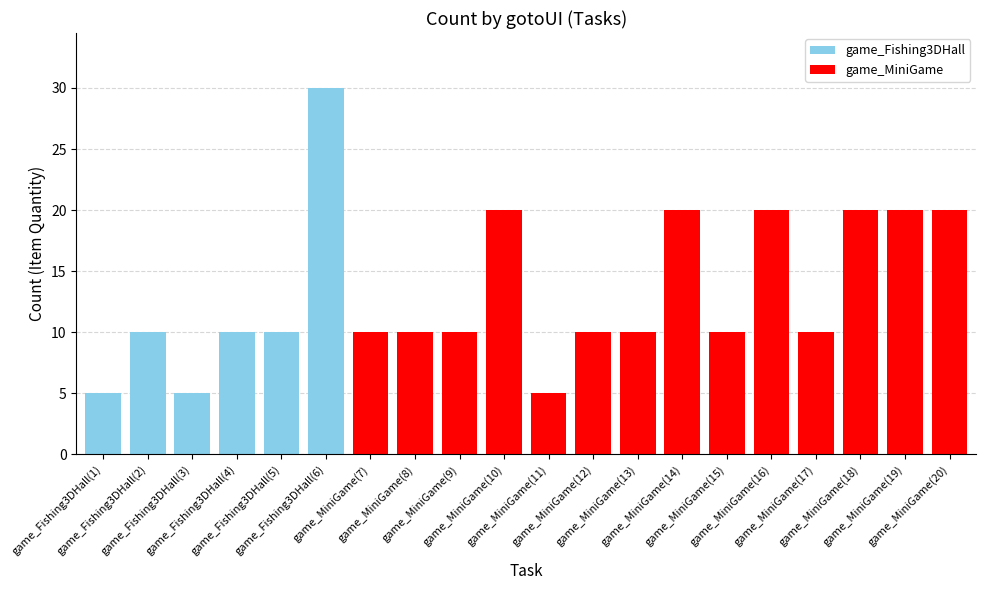

Does the chart contain stacked bars?

No